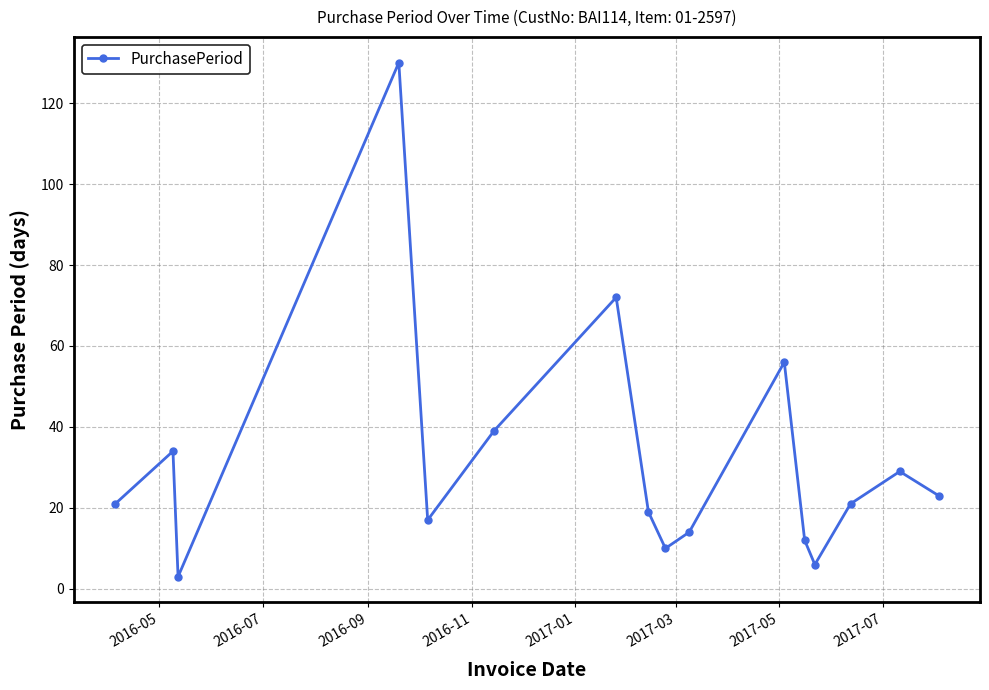

What is the greatest value displayed?

130